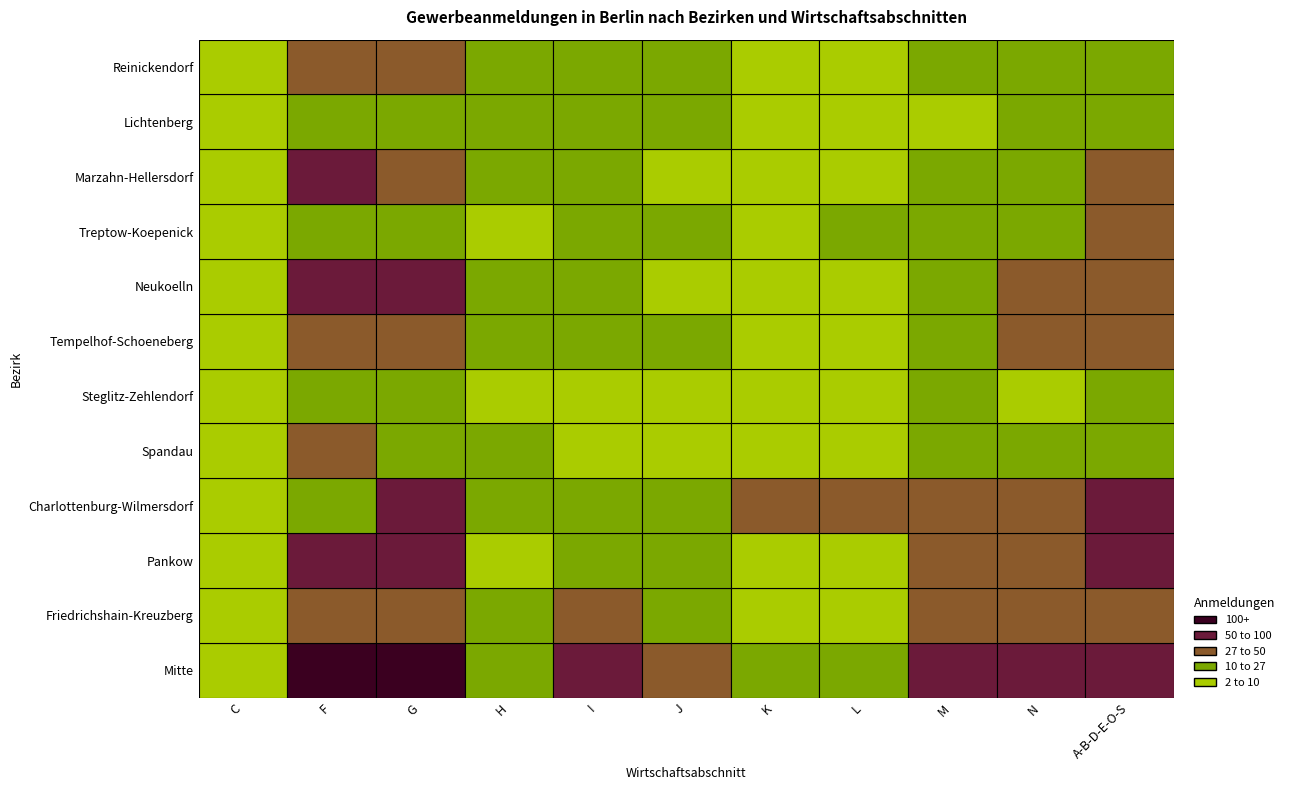

What is the difference between the Friedrichshain-Kreuzberg values at J and C?

16